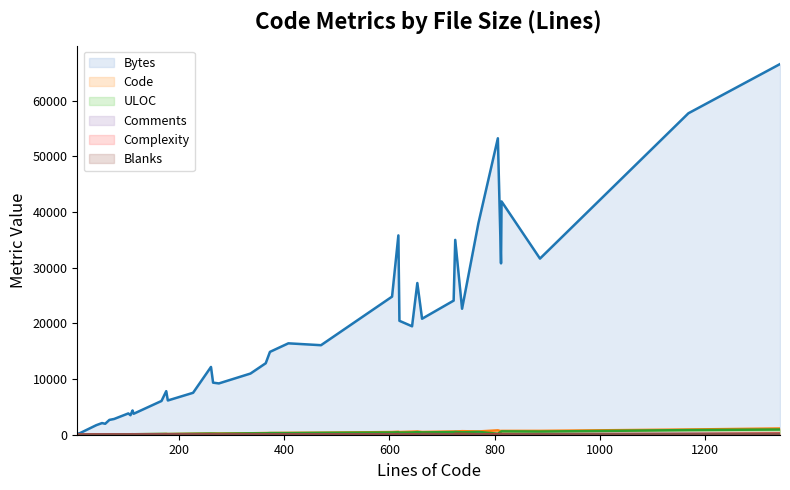

True or false: Code and Complexity intersect in this chart.

False